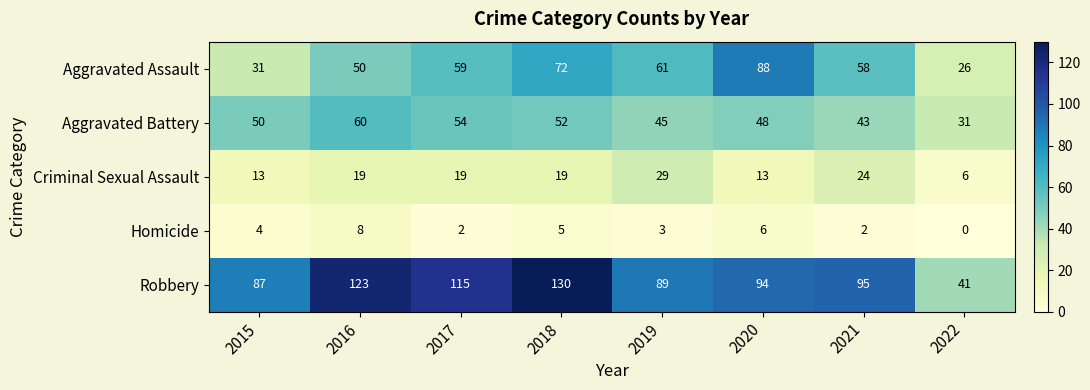

At which label is Homicide closest to 4?

2015